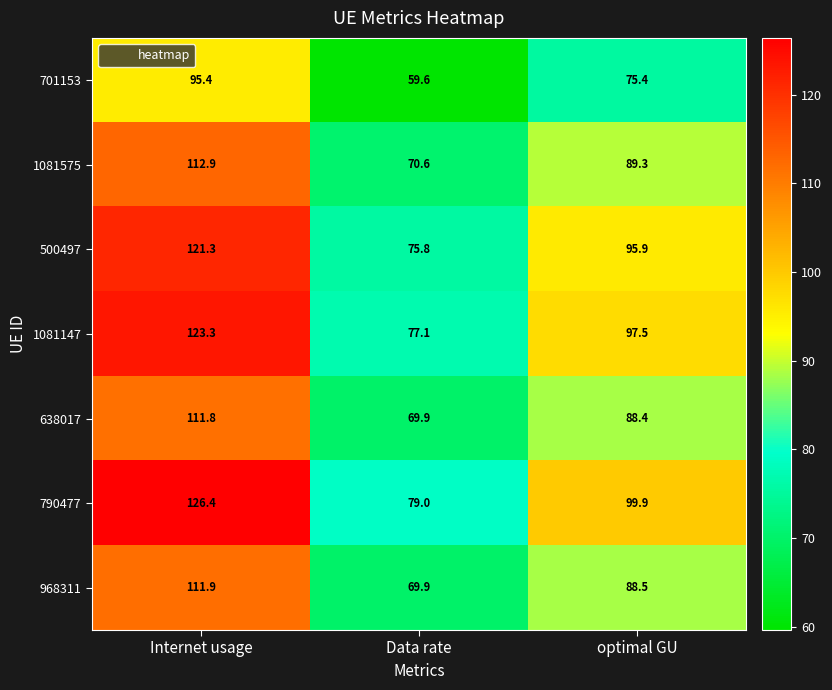

At which label does 701153 first exceed 75?

Internet usage